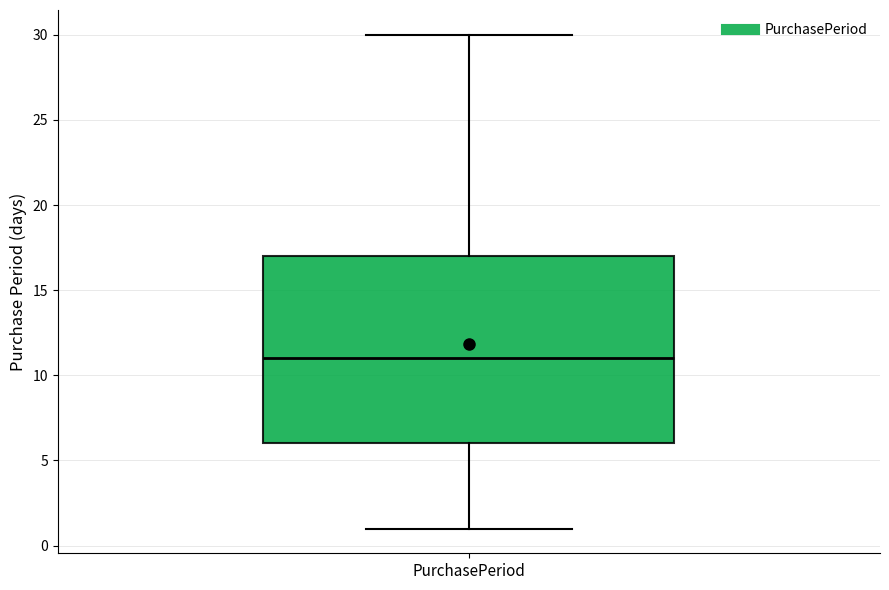

Where does the lower whisker of the box for PurchasePeriod end on the y-axis? The values are not printed on the chart, so give them approximately, as read against the axis.

1